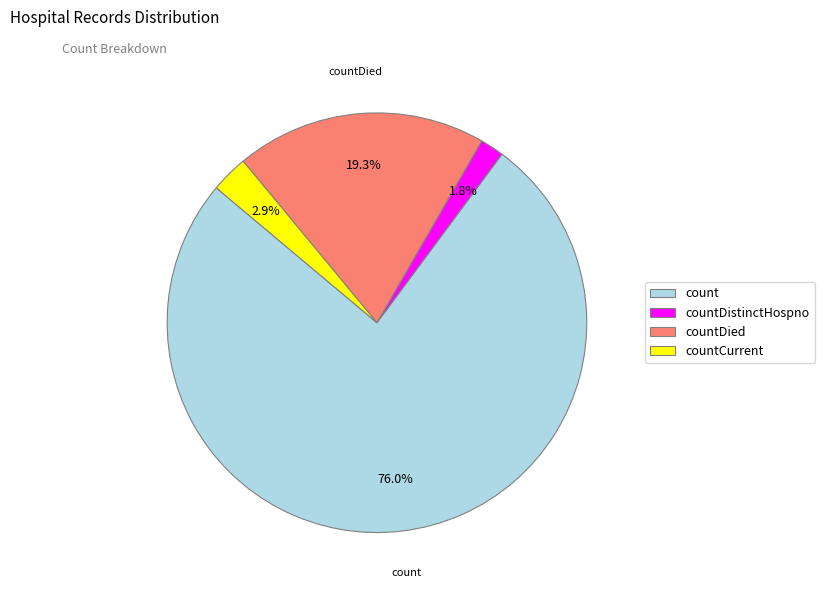

How many slices are in this pie chart?

4